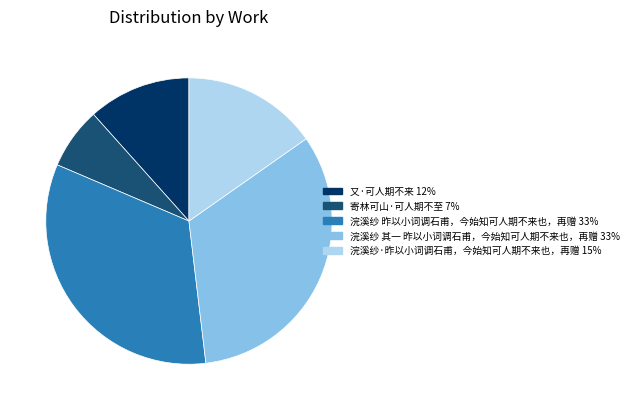

Which category has the smallest portion of the pie?

寄林可山·可人期不至